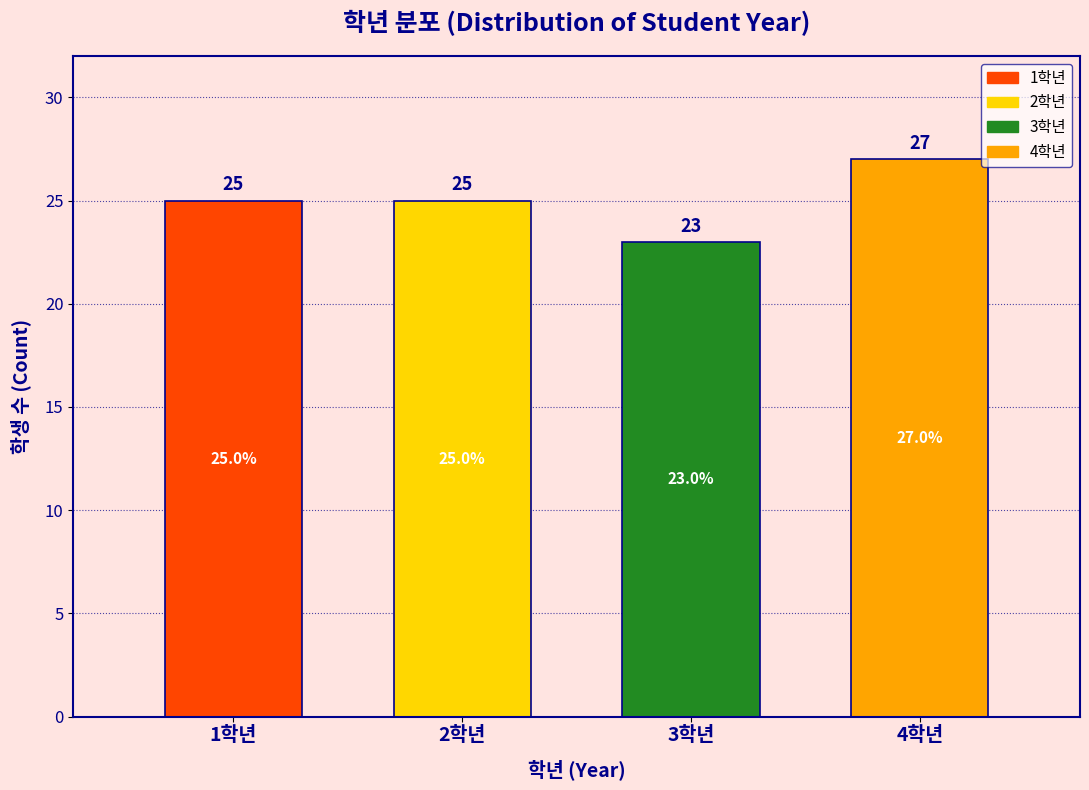

Reading right to left, list all the values displayed in this chart.

4학년=27	3학년=23	2학년=25	1학년=25